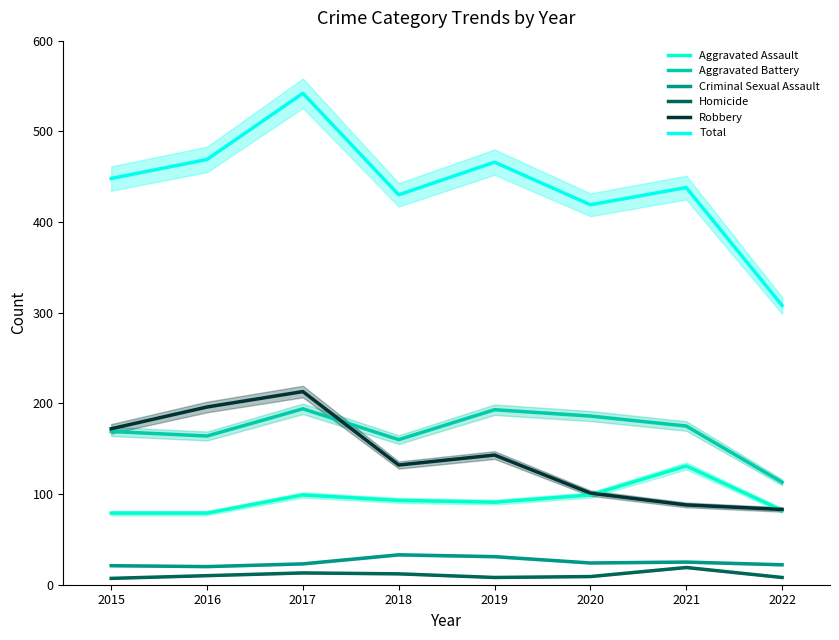

At how many categories does at least one series exceed 16?

8